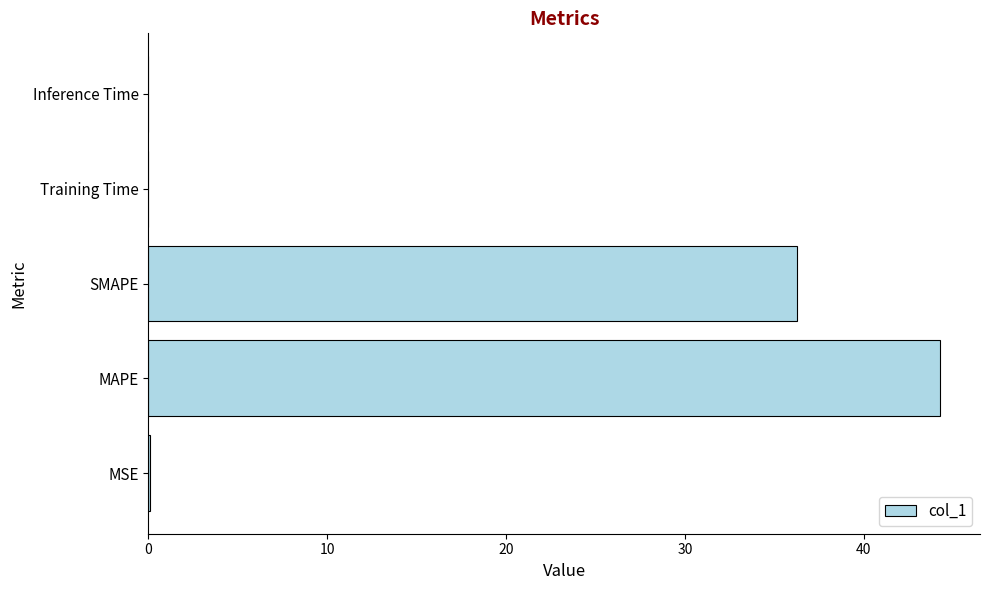

Where is the data nearest to the value 22?

SMAPE